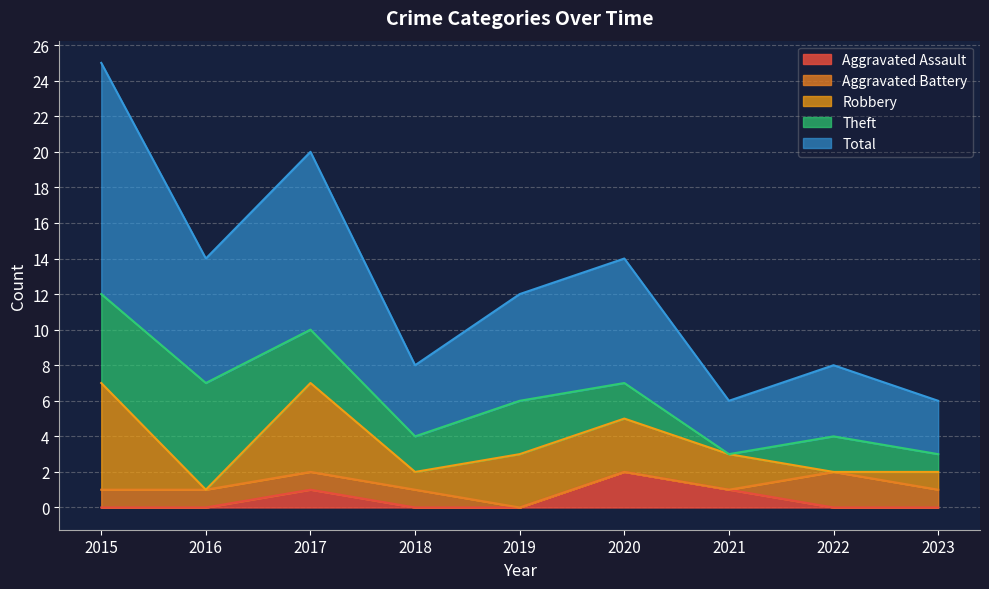

True or false: Theft and Aggravated Battery intersect in this chart.

False